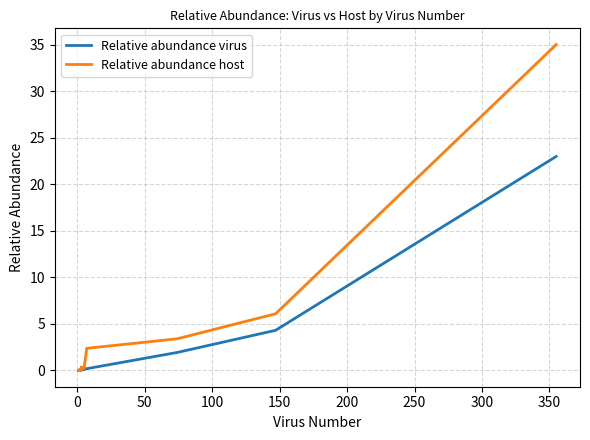

What are all the series names shown in the legend?

Relative abundance virus, Relative abundance host